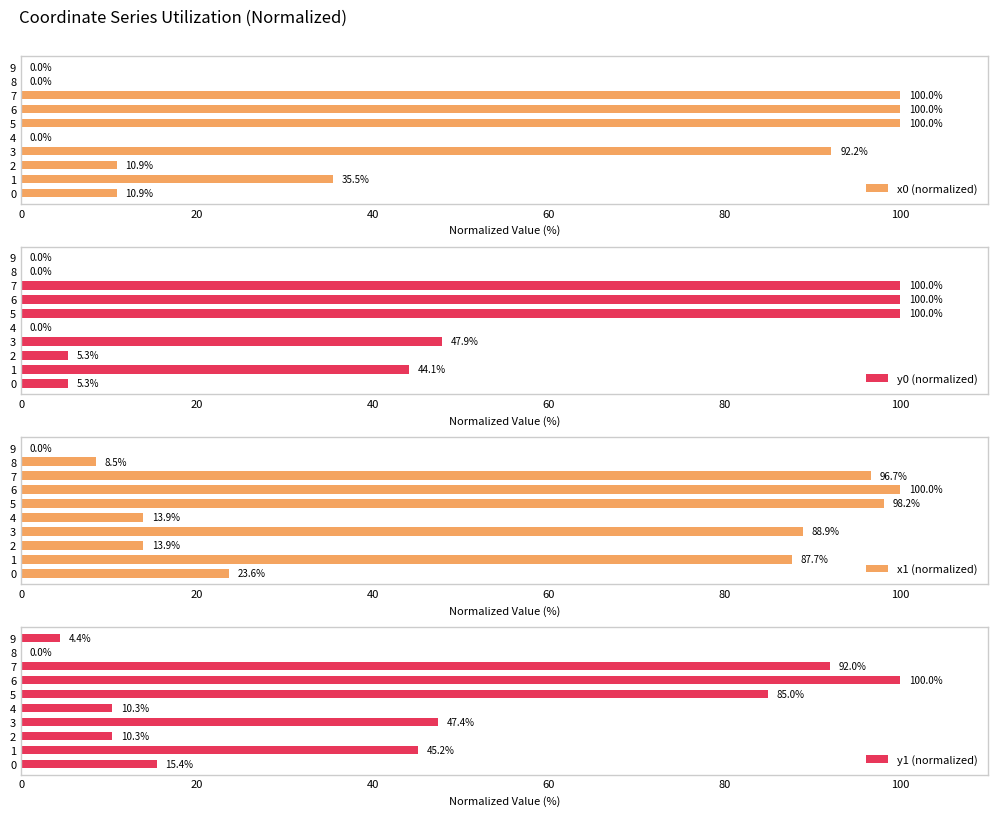

What is the sum of the x1 (normalized) values at 6 and 1?

187.7